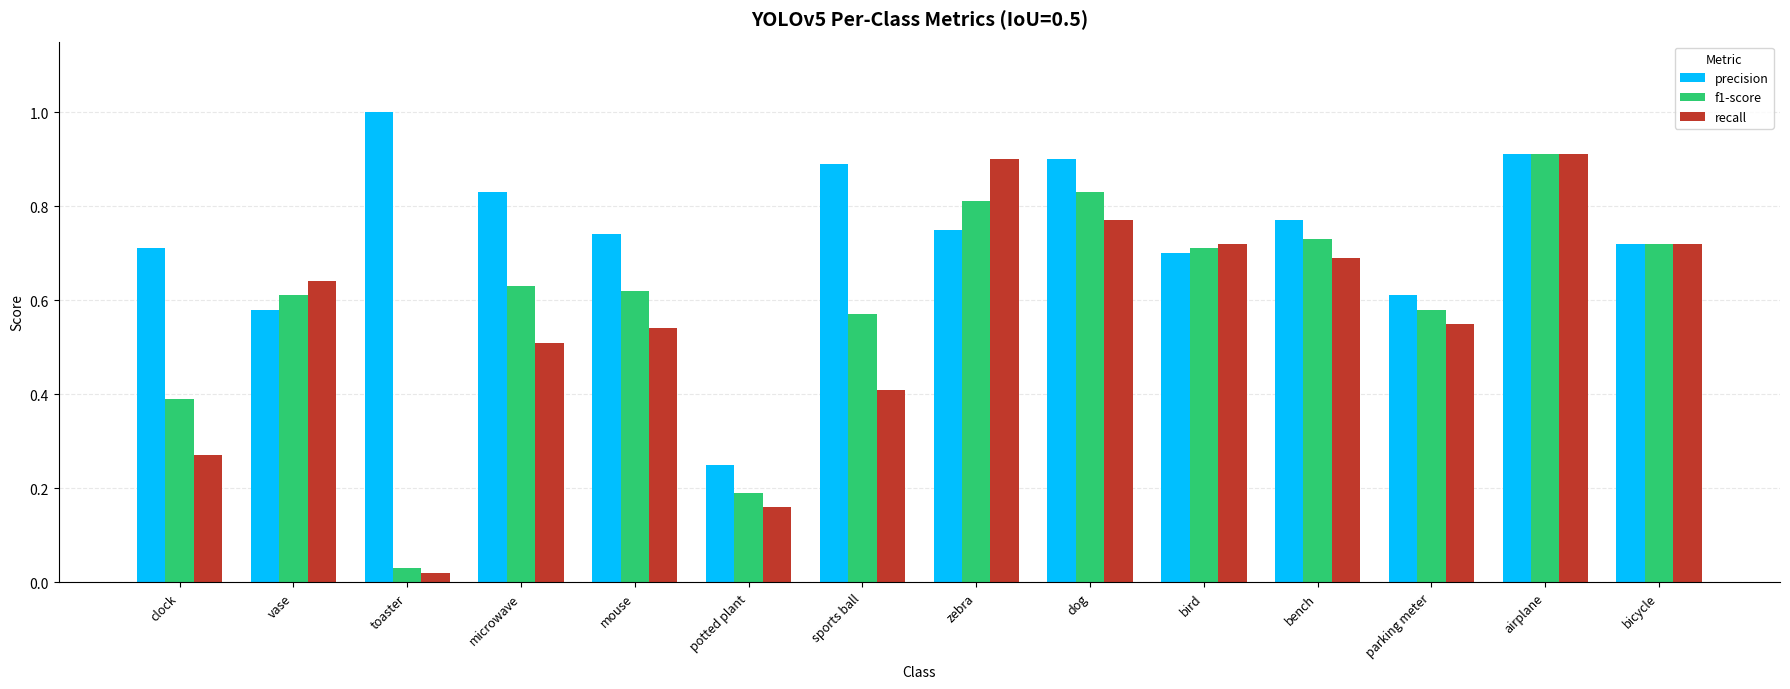

At how many categories does at least one series exceed 0?

14